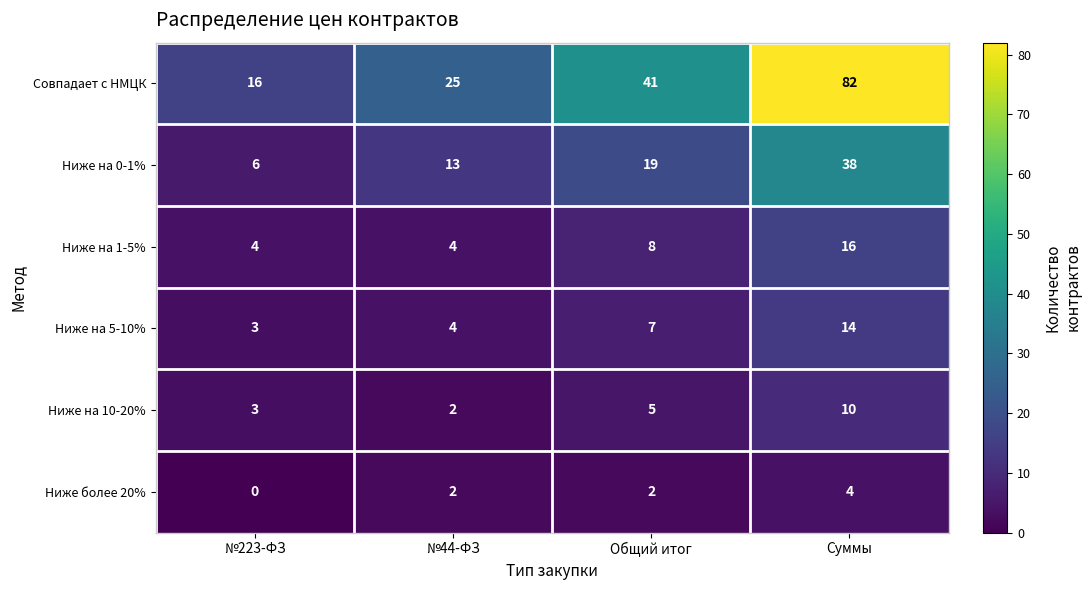

What is the sum of the Ниже на 1-5% values at №44-ФЗ and Суммы?

20